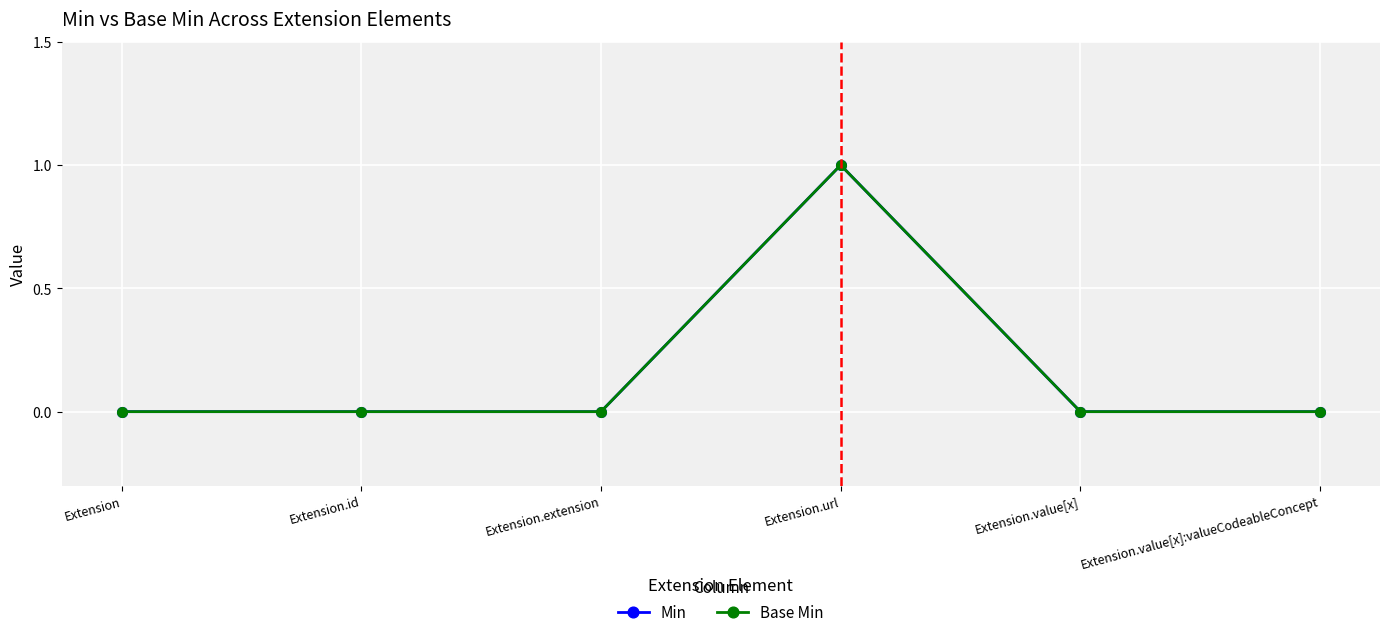

What is the label of the 2nd point from the left?

Extension.id